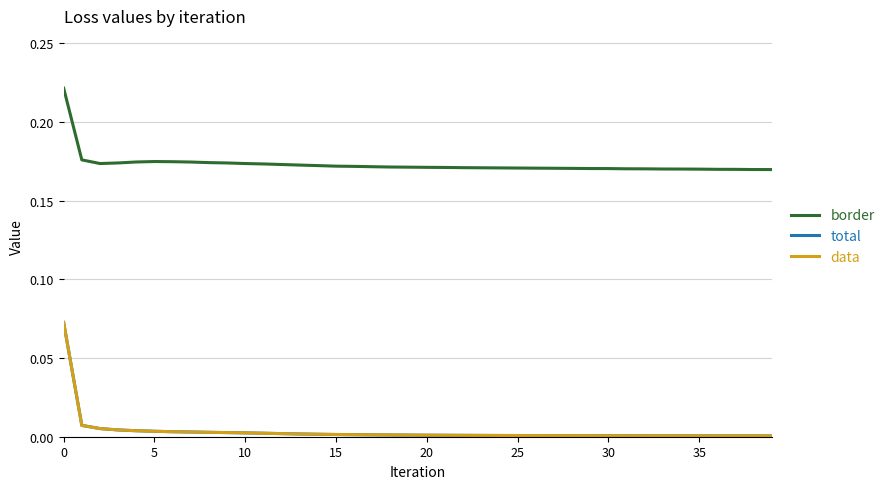

Is this an area chart (filled region under the line)?

No